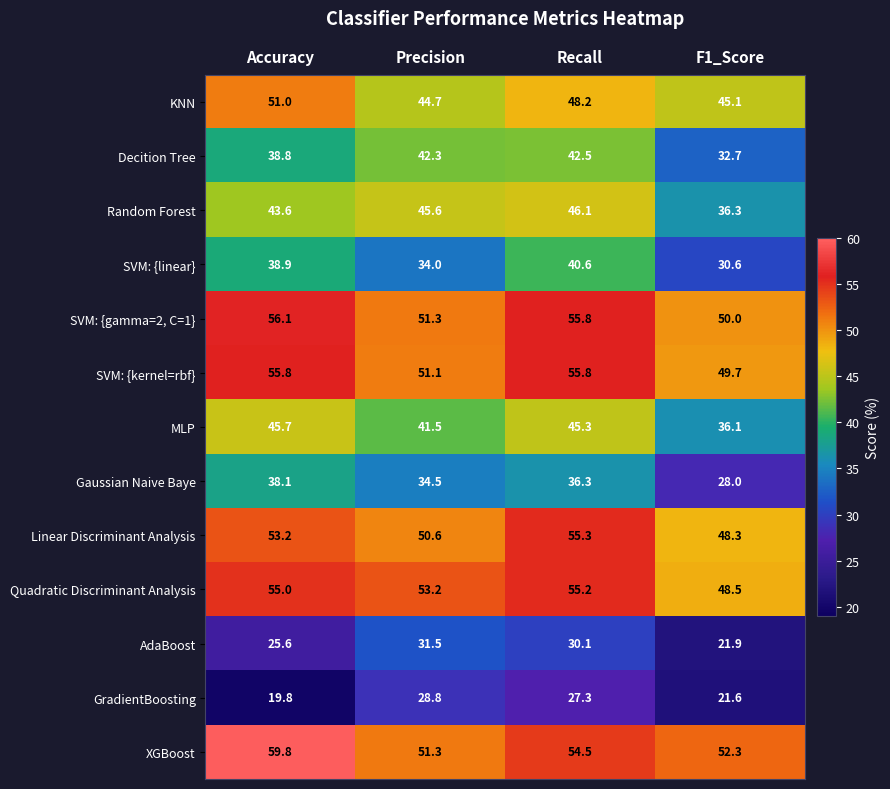

What is the minimum value shown in the chart?

19.8